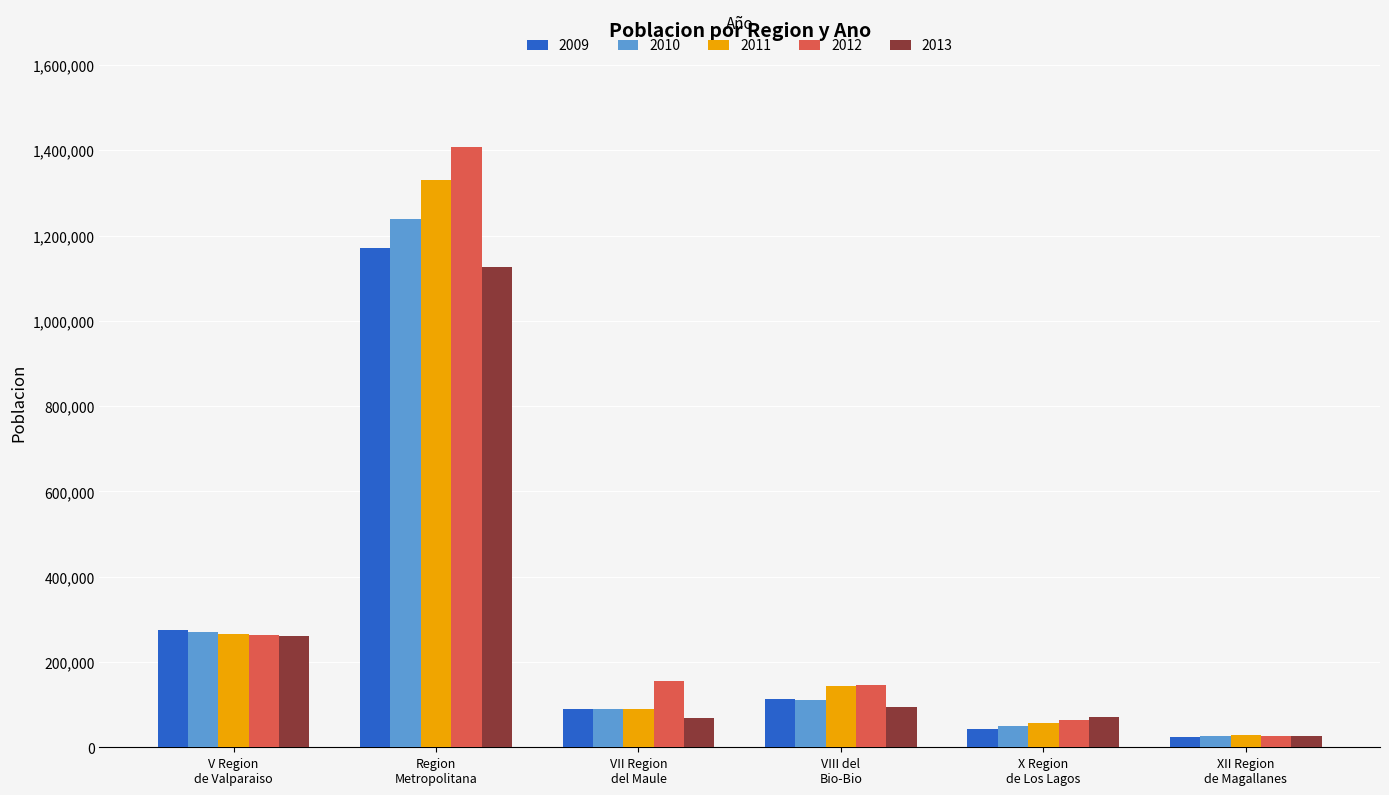

What is the difference between the maximum and second lowest values in the 2010 series?

1189007.0